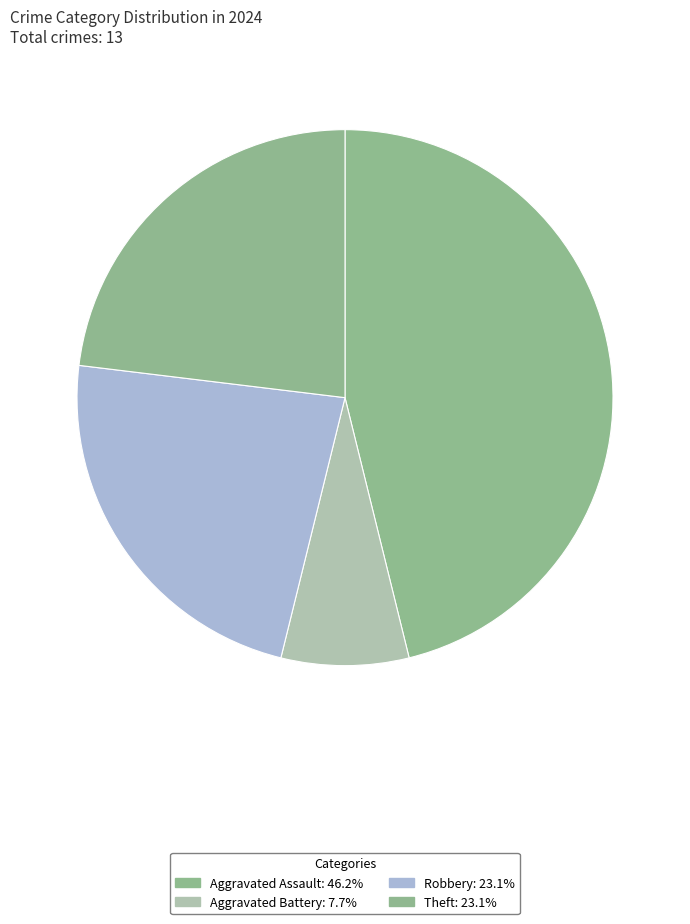

Count the number of slices in the pie.

4